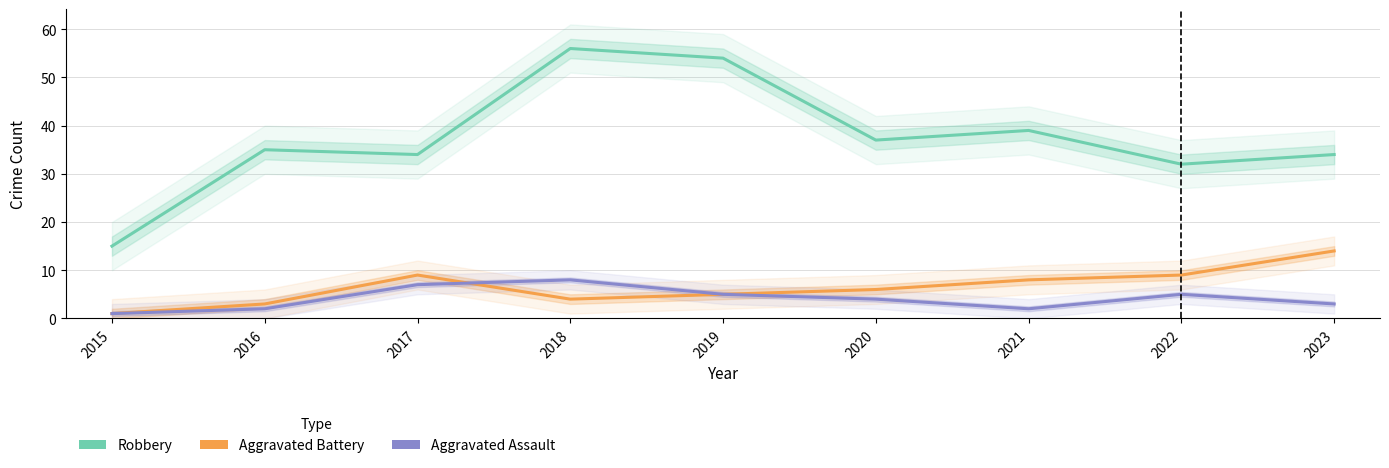

How many interior local peaks does the Aggravated Battery series have?

1